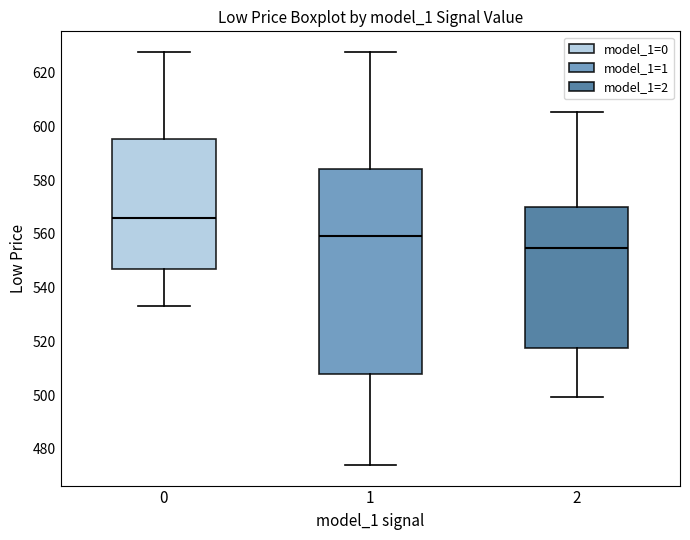

Comparing the boxes themselves (not the whiskers), which one is the tallest?

1